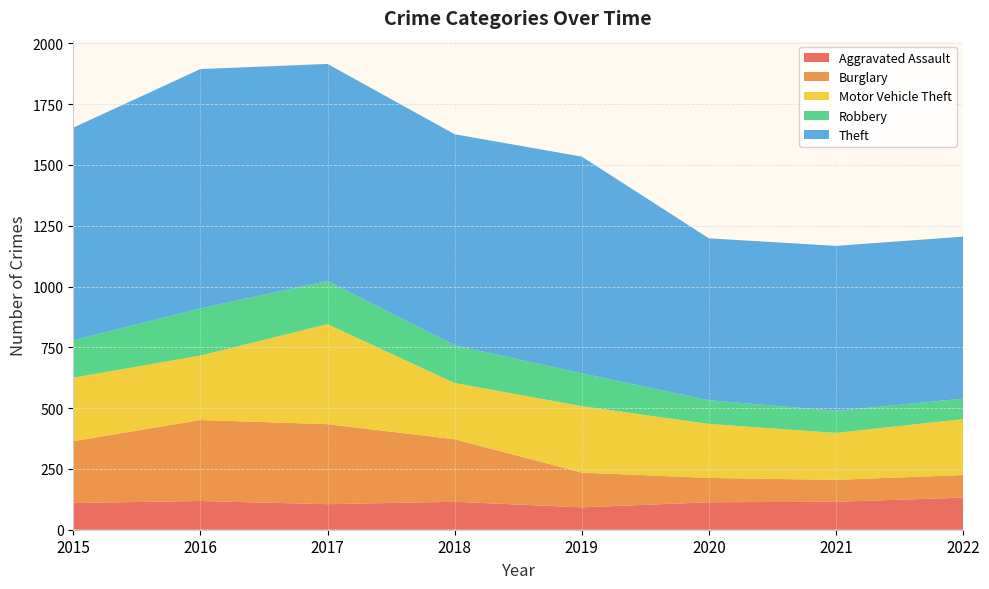

Reading left to right, extract all data points from this chart.

Aggravated Assault: 2015=110	2016=118	2017=105	2018=115	2019=92	2020=113	2021=115	2022=132
Burglary: 2015=254	2016=333	2017=329	2018=257	2019=143	2020=100	2021=90	2022=93
Motor Vehicle Theft: 2015=261	2016=265	2017=411	2018=231	2019=273	2020=222	2021=193	2022=230
Robbery: 2015=154	2016=194	2017=178	2018=155	2019=135	2020=97	2021=91	2022=84
Theft: 2015=874	2016=984	2017=892	2018=868	2019=891	2020=666	2021=678	2022=666